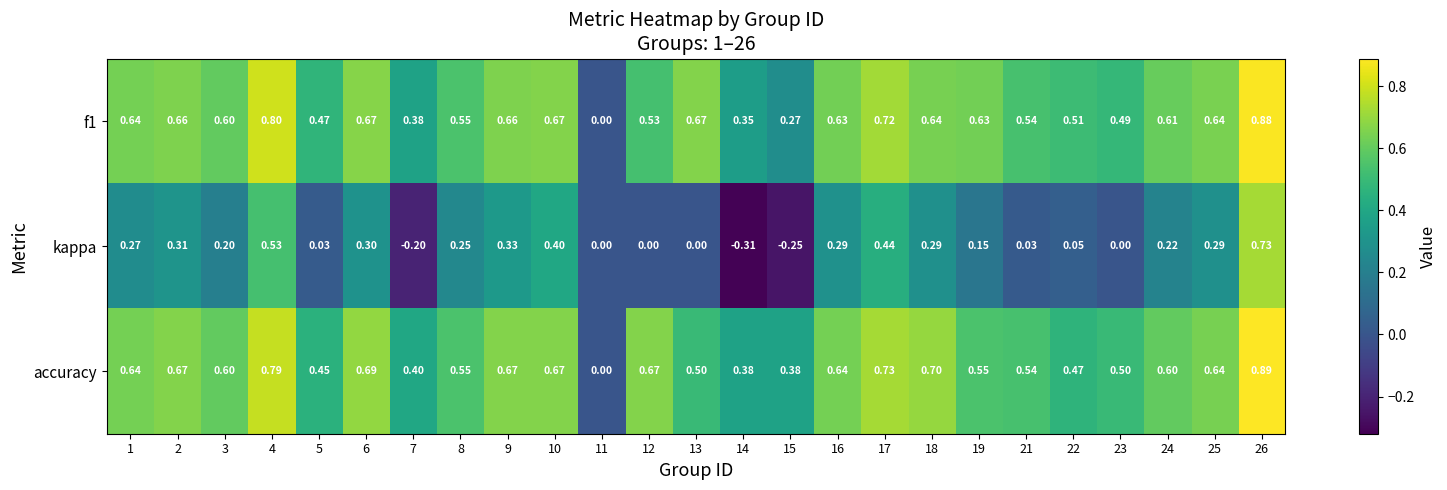

At 22, list the series in order from smallest to largest.

kappa, accuracy, f1